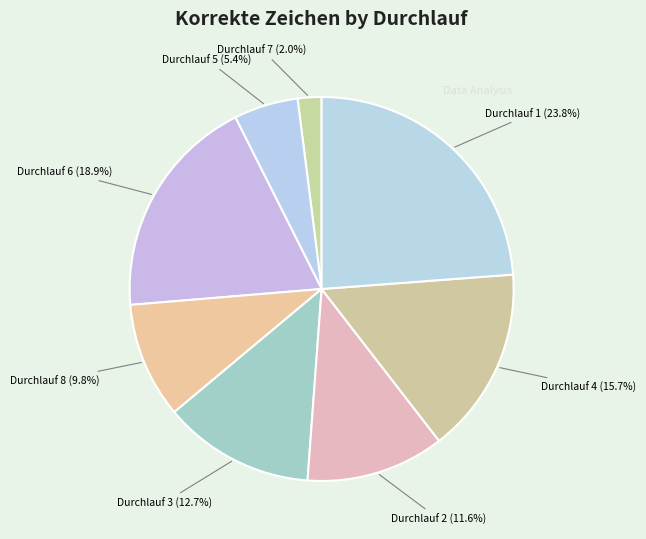

Count the number of slices in the pie.

8